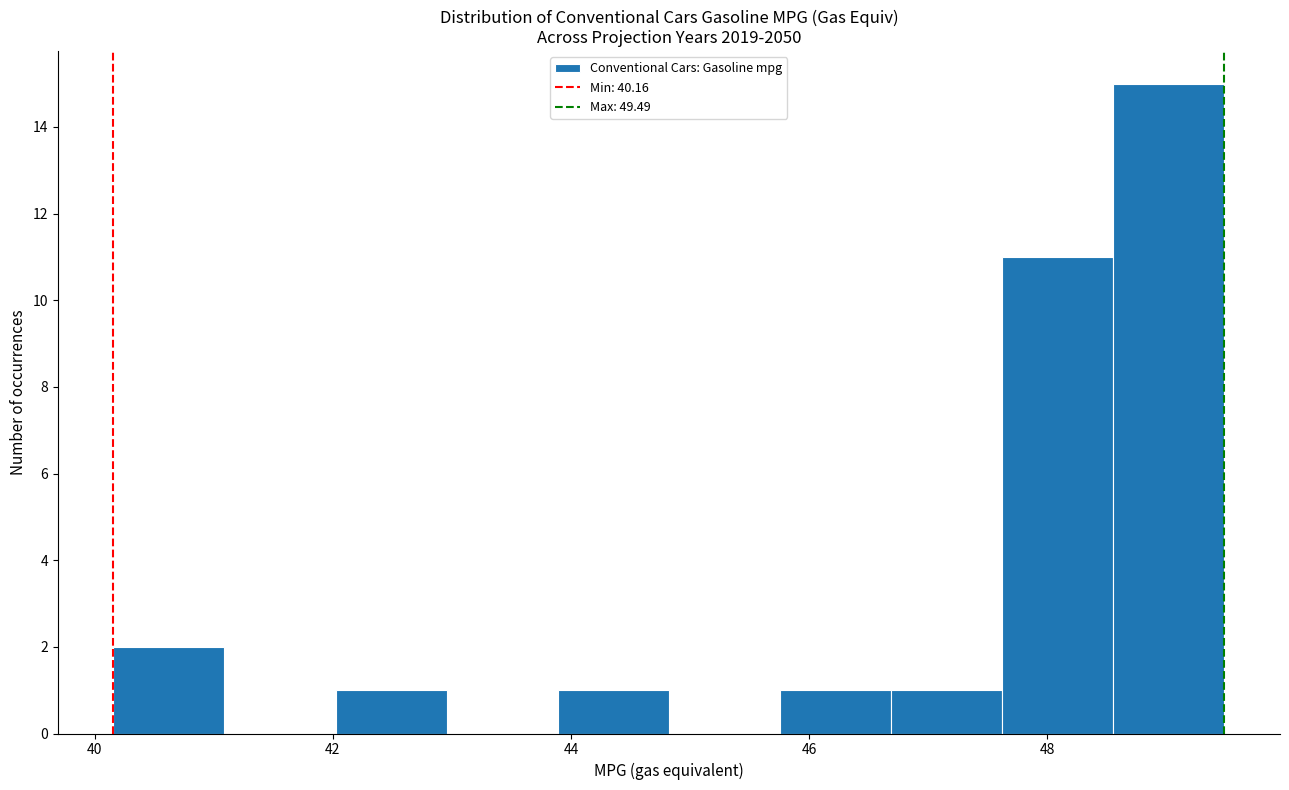

What is the height of the bar covering 42.0 to 43.0 on the x-axis? Neither the bar edges nor the heights are printed on the chart, so give them approximately, as read against the axes.

1